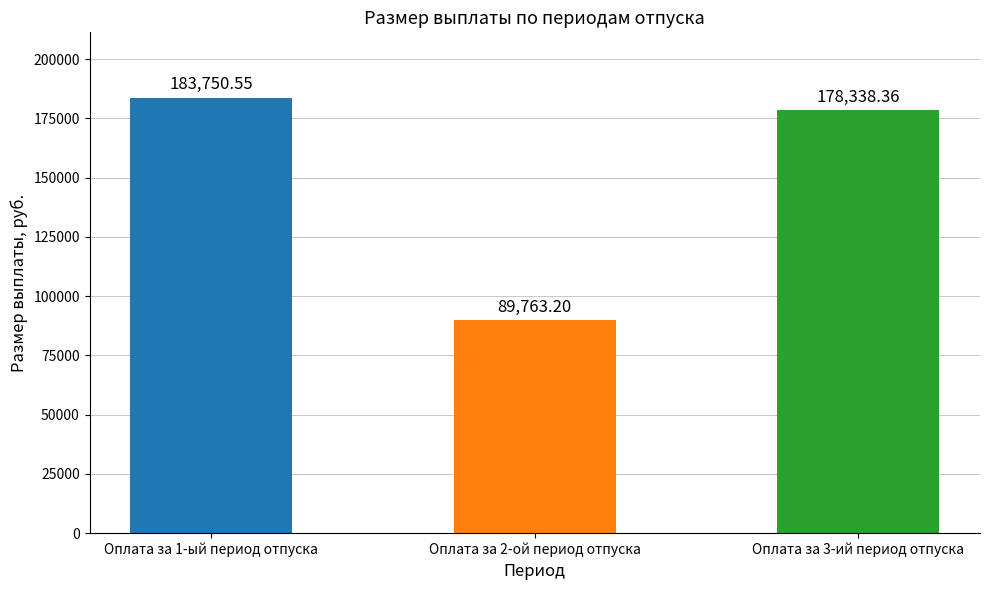

List the labels in order of value, largest first.

Оплата за 1-ый период отпуска, Оплата за 3-ий период отпуска, Оплата за 2-ой период отпуска